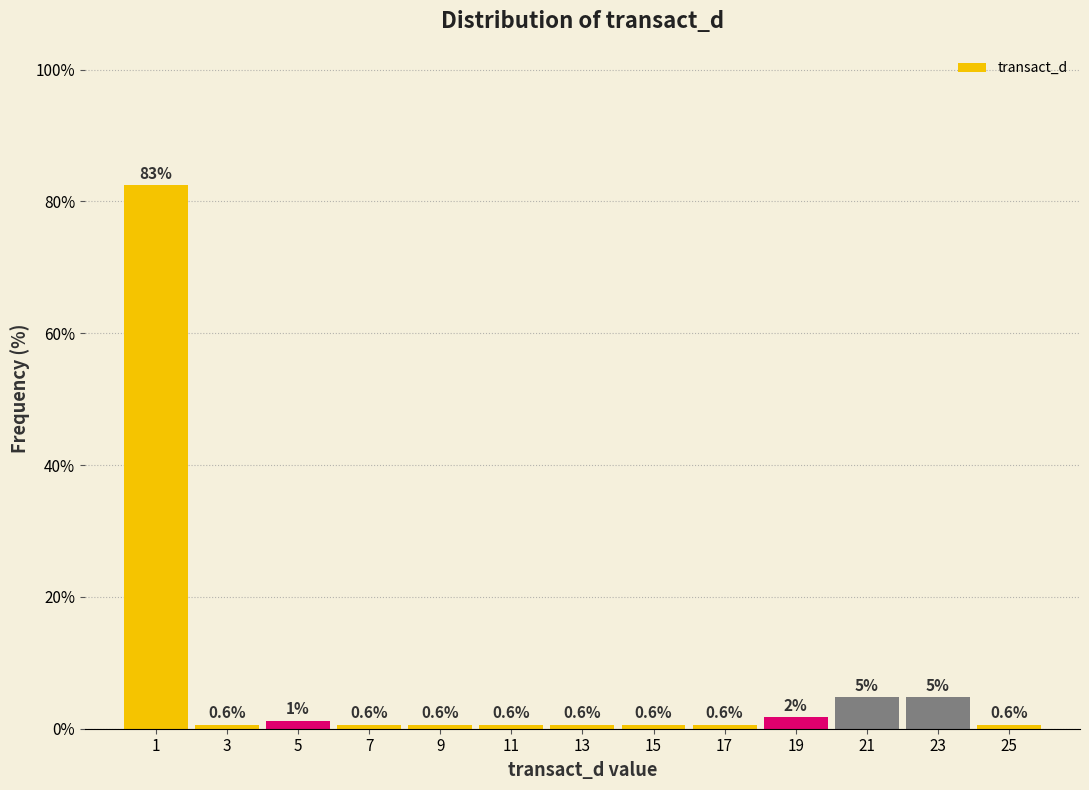

Which range on the x-axis has the tallest bar?

0 to 2